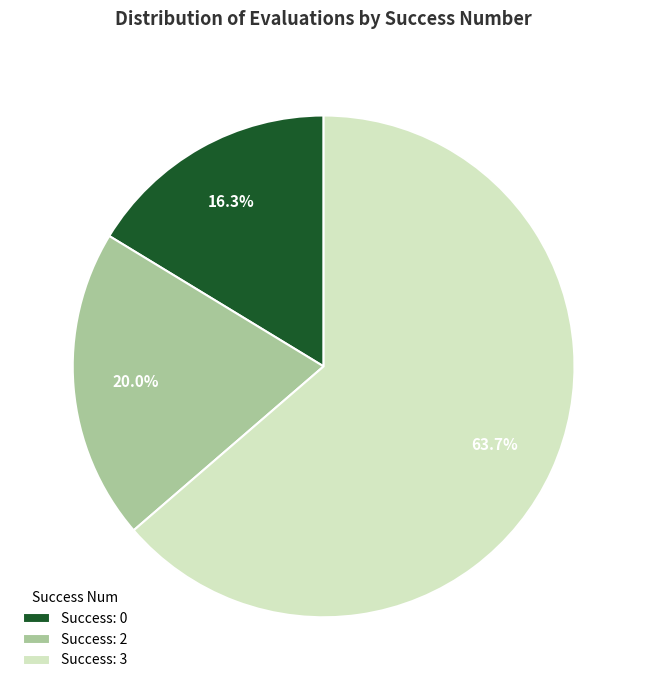

Between Success: 0 and Success: 3, which is larger?

Success: 3